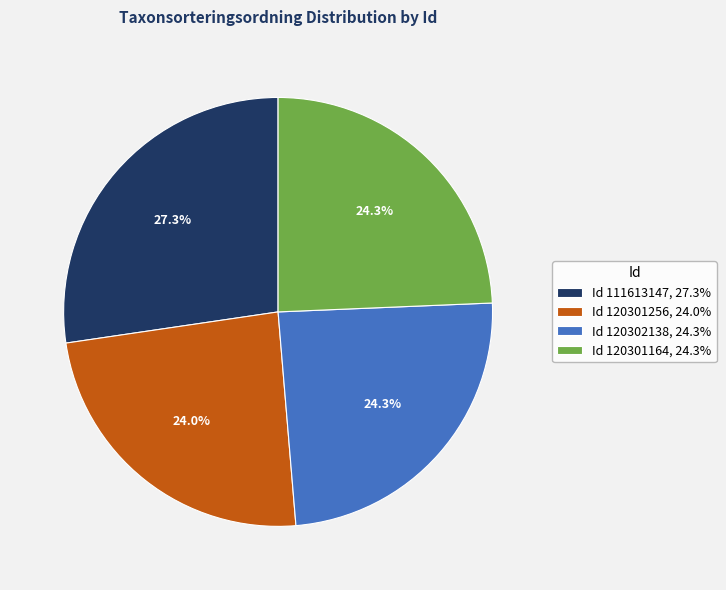

Does Id 120301164, 24.3% account for over 50% of the chart?

No